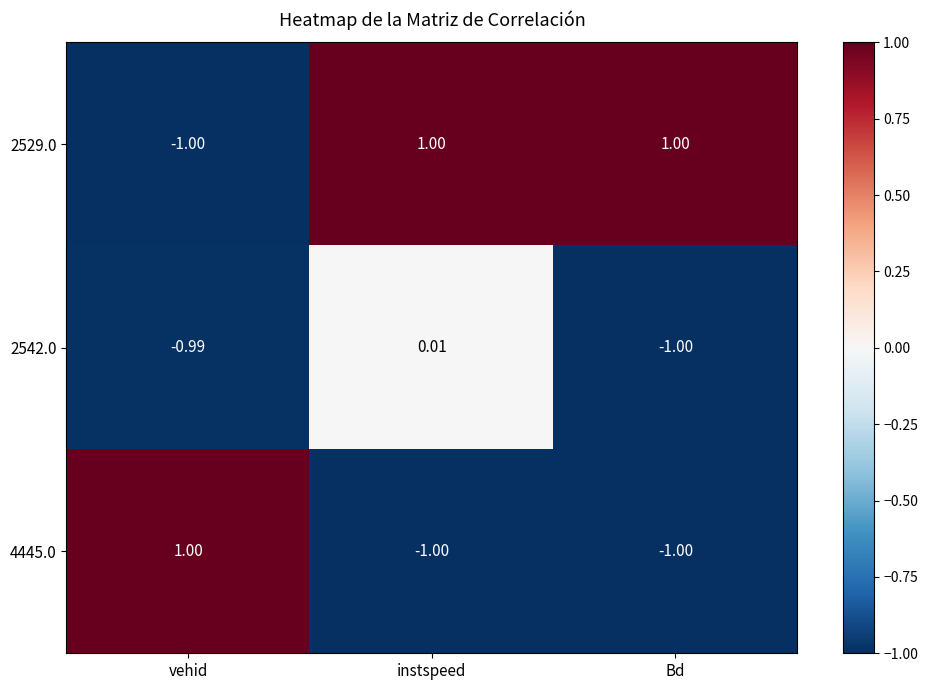

Is the value of 4445.0 at instspeed greater than the value of 2529.0 at Bd?

No